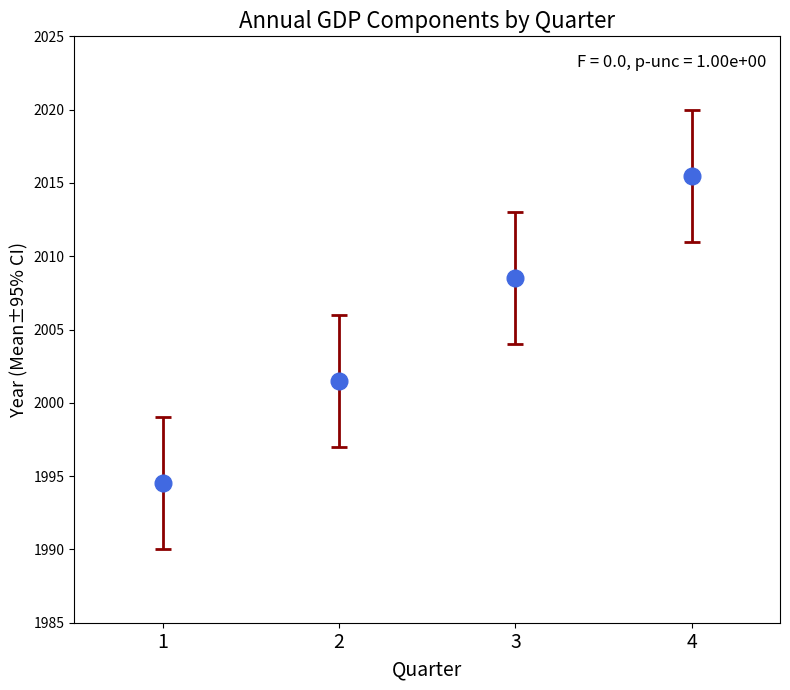

Rank the categories by value from lowest to highest.

1, 2, 3, 4